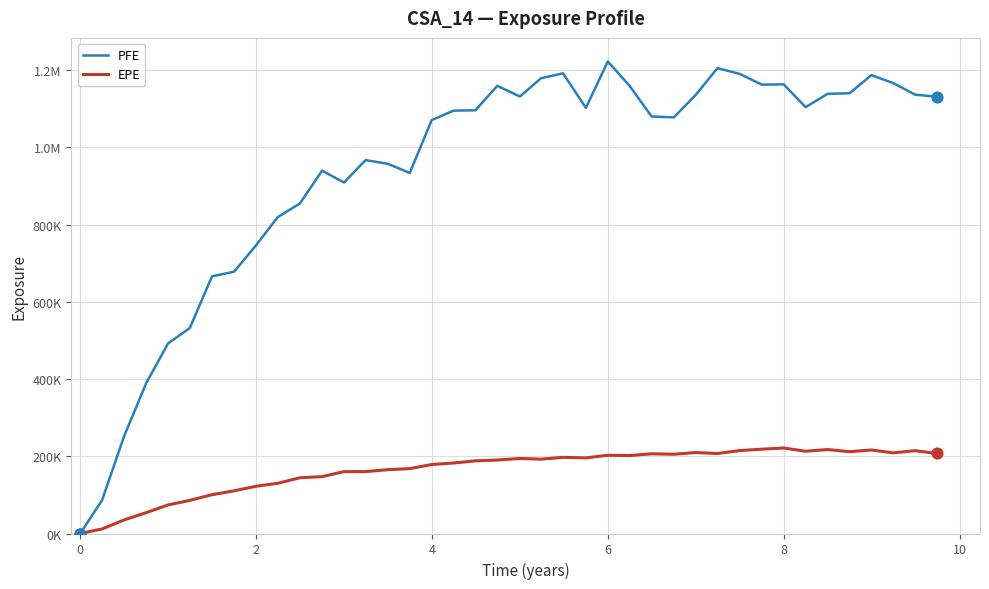

What are all the series names shown in the legend?

PFE, EPE